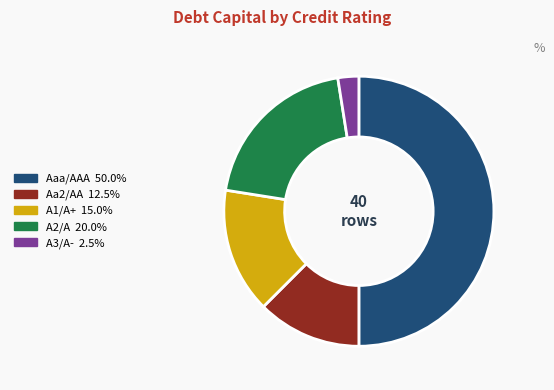

Rank the categories by value from lowest to highest.

A3/A-, Aa2/AA, A1/A+, A2/A, Aaa/AAA